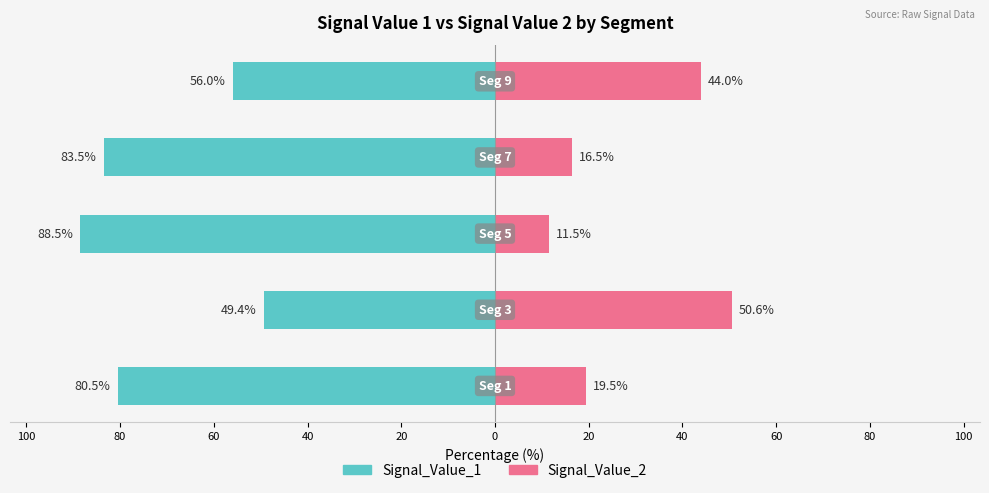

Is it true that Signal_Value_1 equals -83.9 at 20?

False